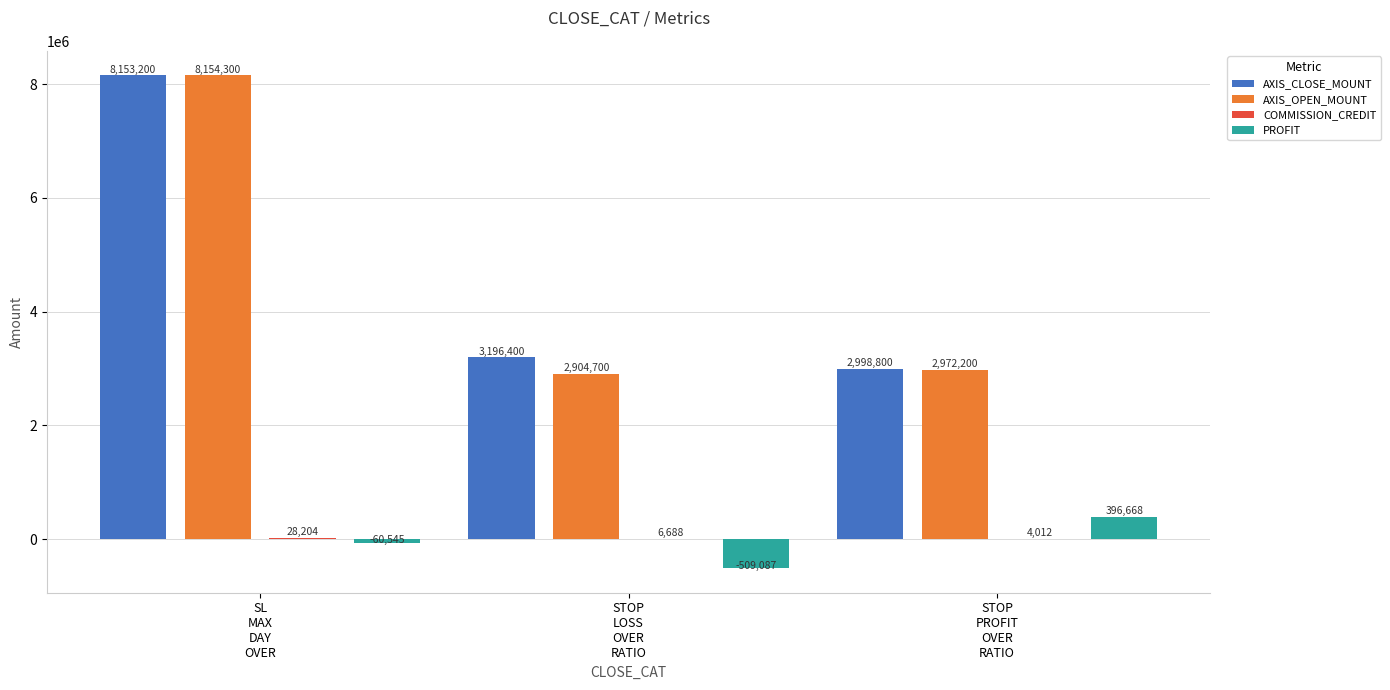

Where is AXIS_OPEN_MOUNT nearest to the value 5529500?

STOP
PROFIT
OVER
RATIO